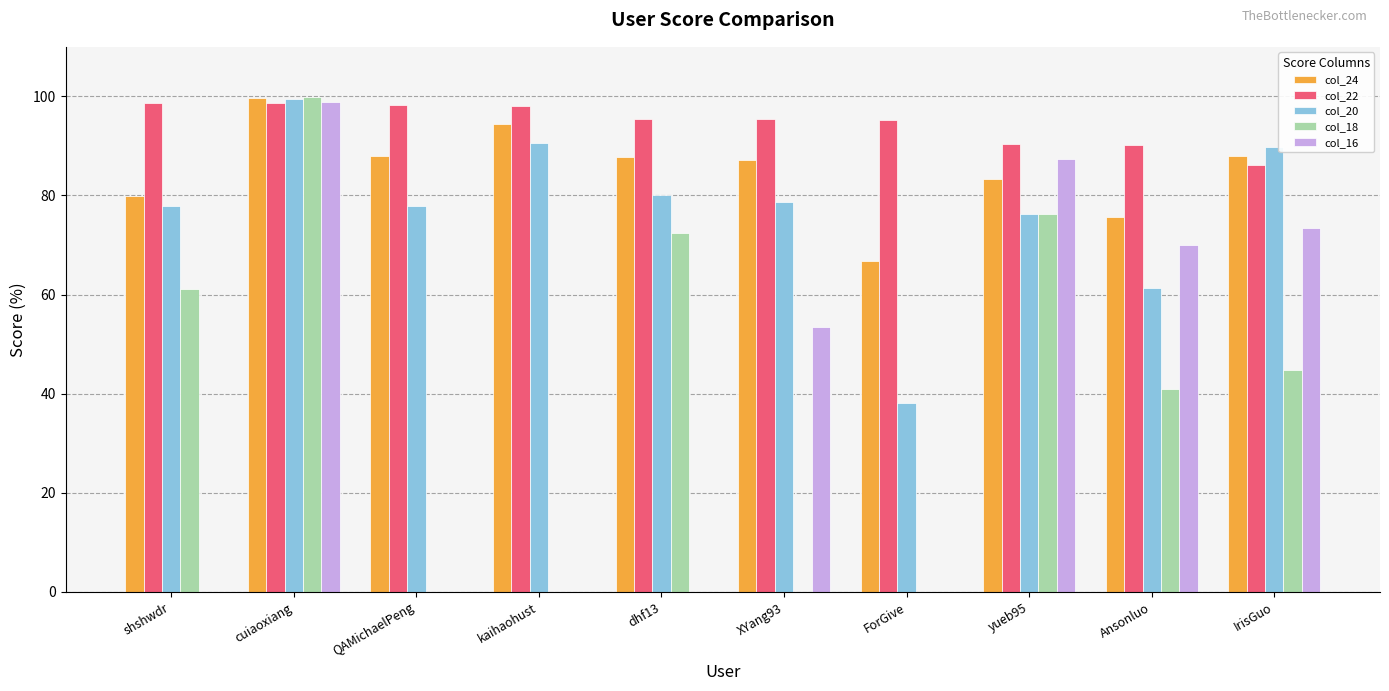

What are all the series names shown in the legend?

col_24, col_22, col_20, col_18, col_16